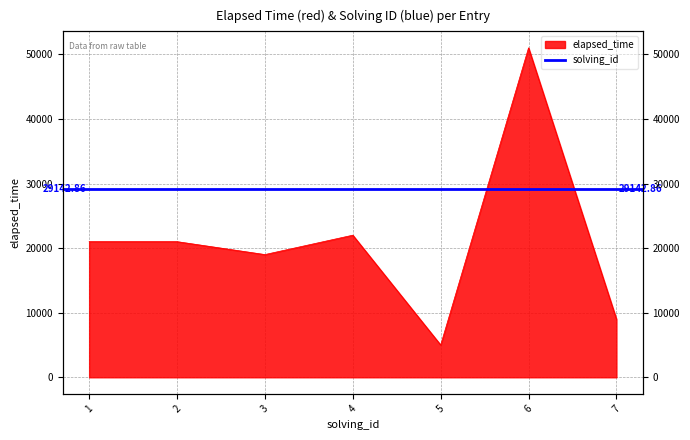

What is the sum of all values?

148000